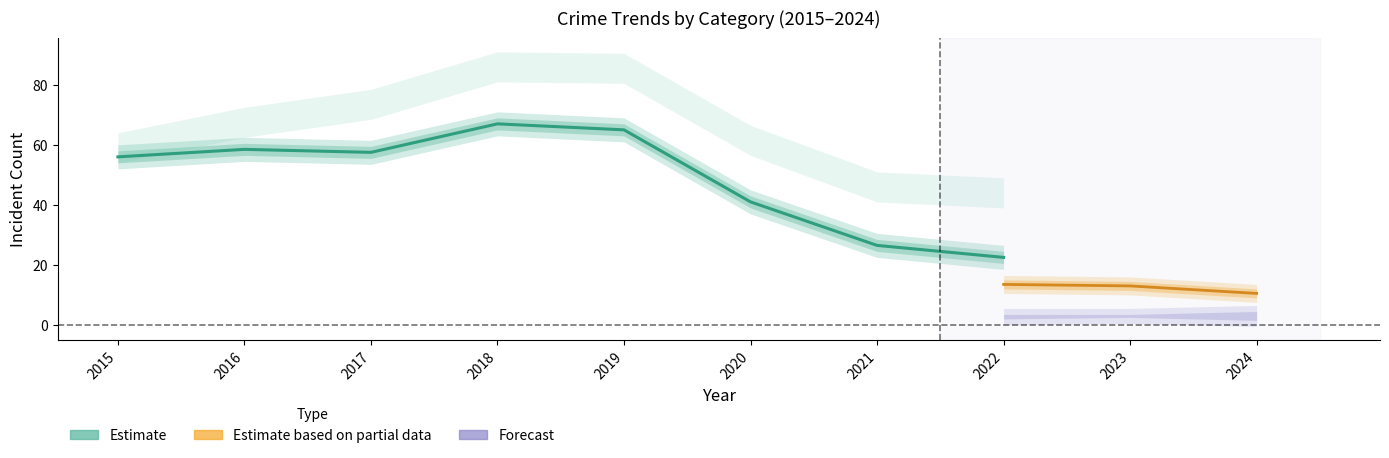

Does the chart have visible grid lines?

No